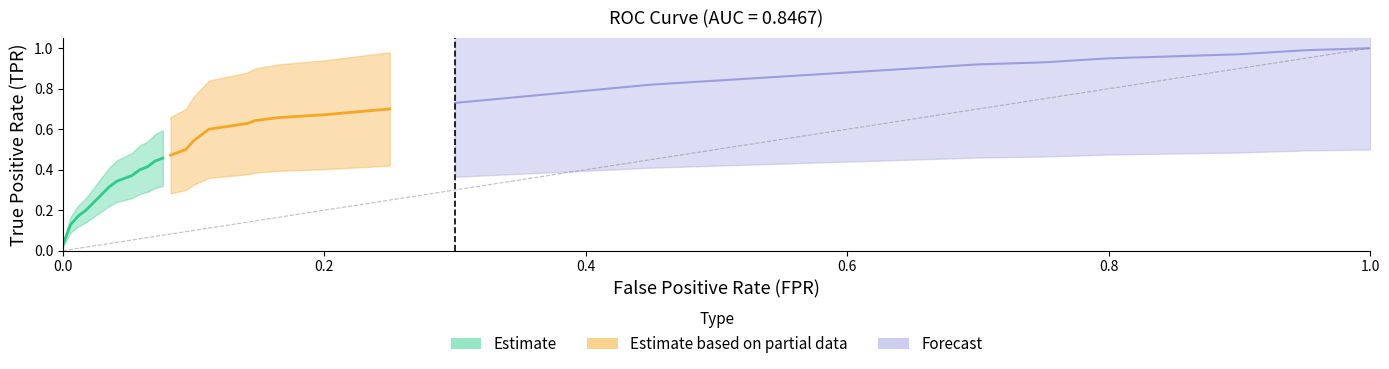

True or false: tpr and fpr intersect in this chart.

False